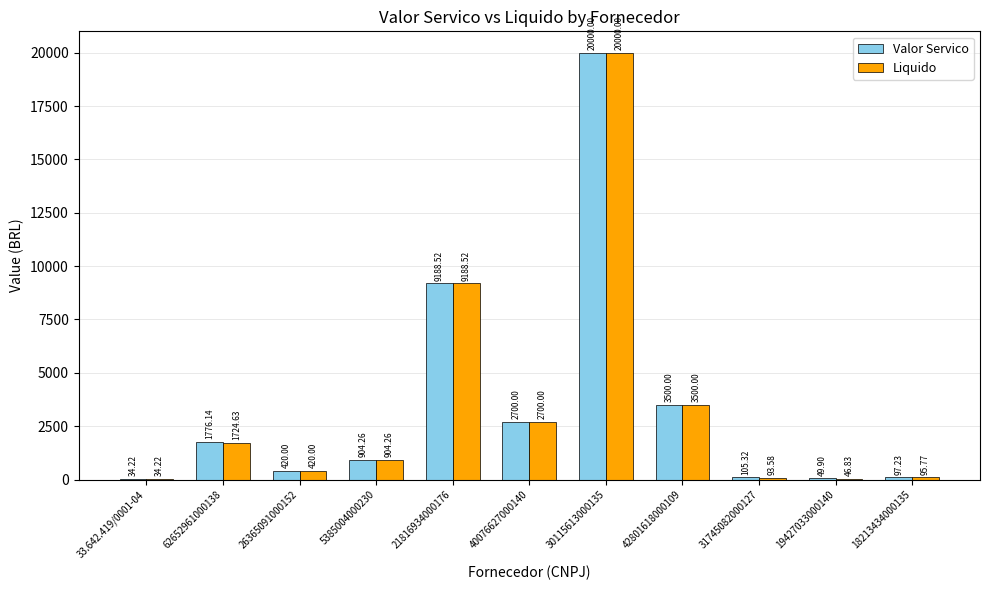

Reading left to right, extract all data points from this chart.

Valor Servico: 34.2	1776.1	420.0	904.3	9188.5	2700.0	20000.0	3500.0	105.3	49.9	97.2
Liquido: 34.2	1724.6	420.0	904.3	9188.5	2700.0	20000.0	3500.0	93.6	46.8	95.8